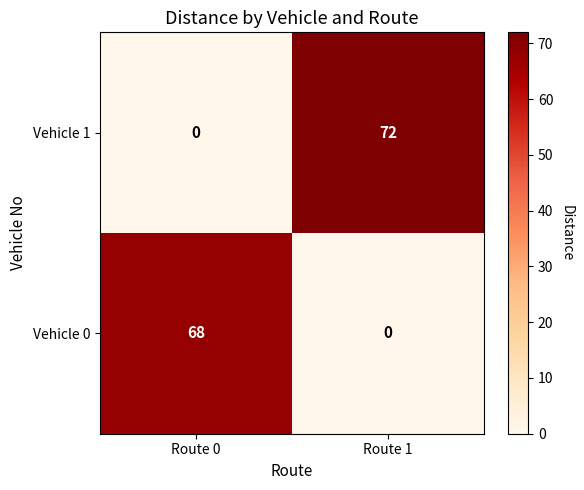

The Vehicle 1 series shows 47 at Route 0. True or false?

False